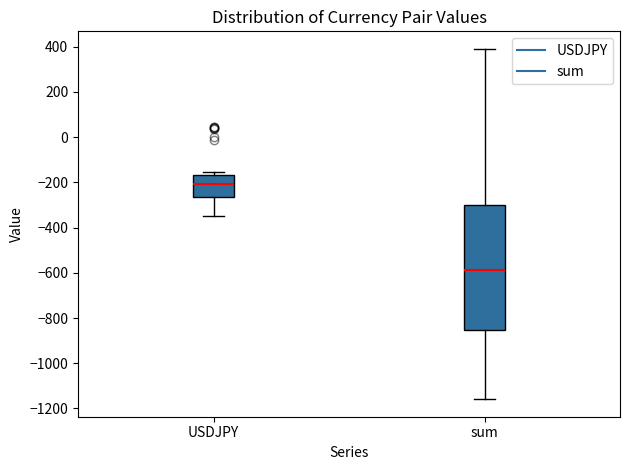

Reading left to right, transcribe this box plot: for each box, give where its median line is, the range the box spans, and where its two whiskers end, as read against the y-axis. The values are not printed on the chart, so give them approximately, as read against the axis.

USDJPY: median -200, box -260 to -160, whiskers -340 to -160 (just above the box's upper edge)
sum: median -580, box -860 to -300, whiskers -1160 to 400